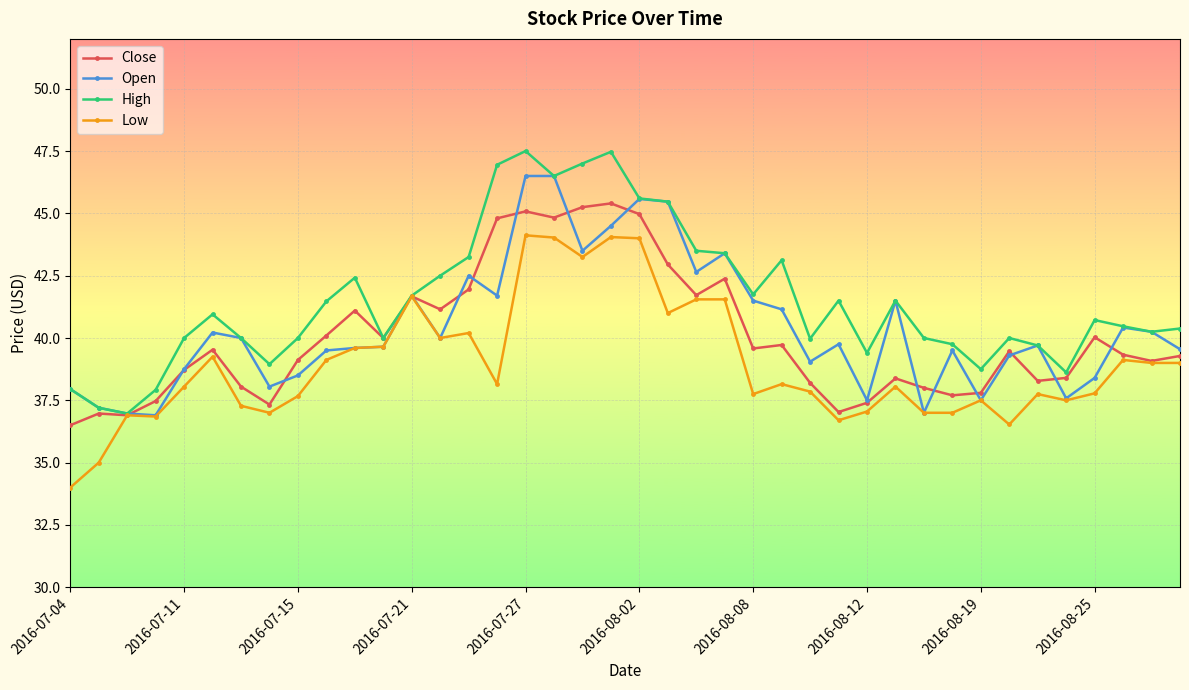

How many series are shown in this chart?

4